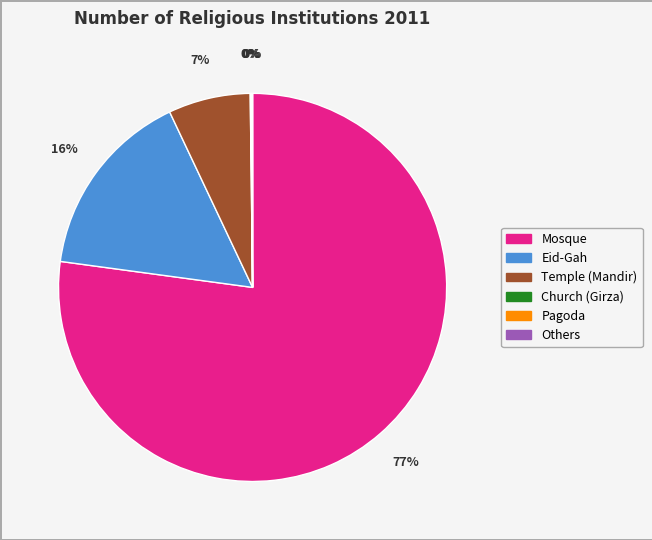

To the nearest percent, what percentage of the pie is Mosque?

77%